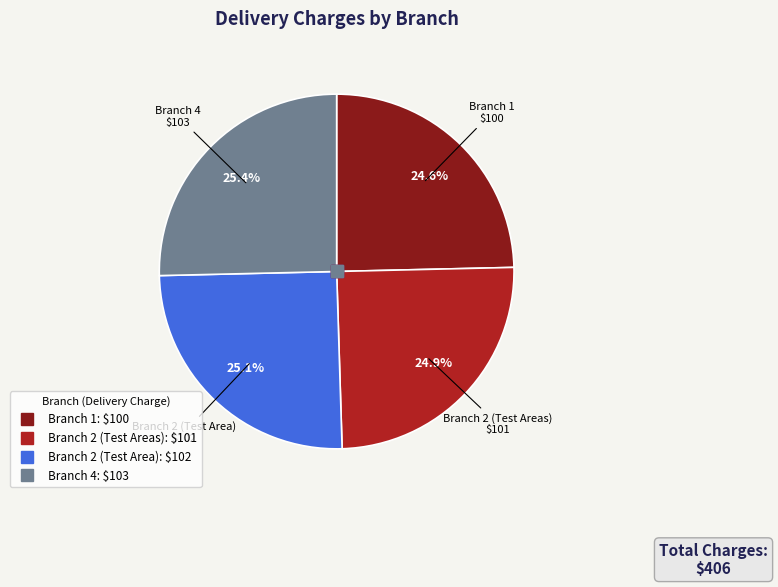

Is there any slice that represents more than half of the pie?

No